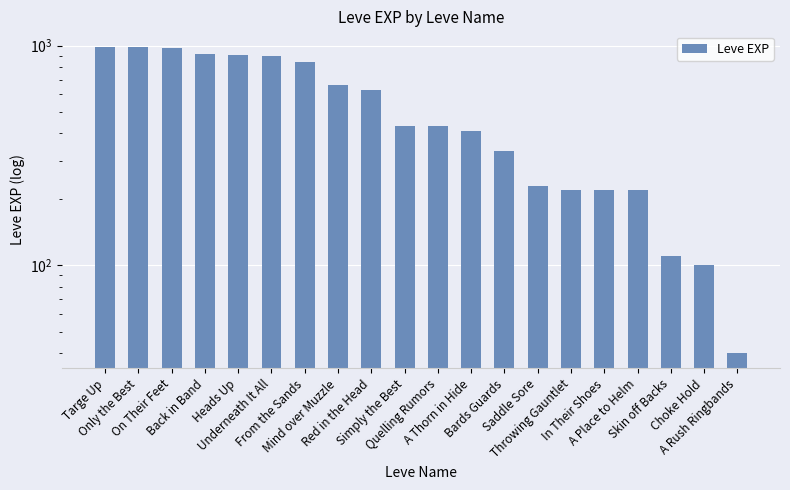

The chart shows a value of 59 at Skin off Backs. True or false?

False